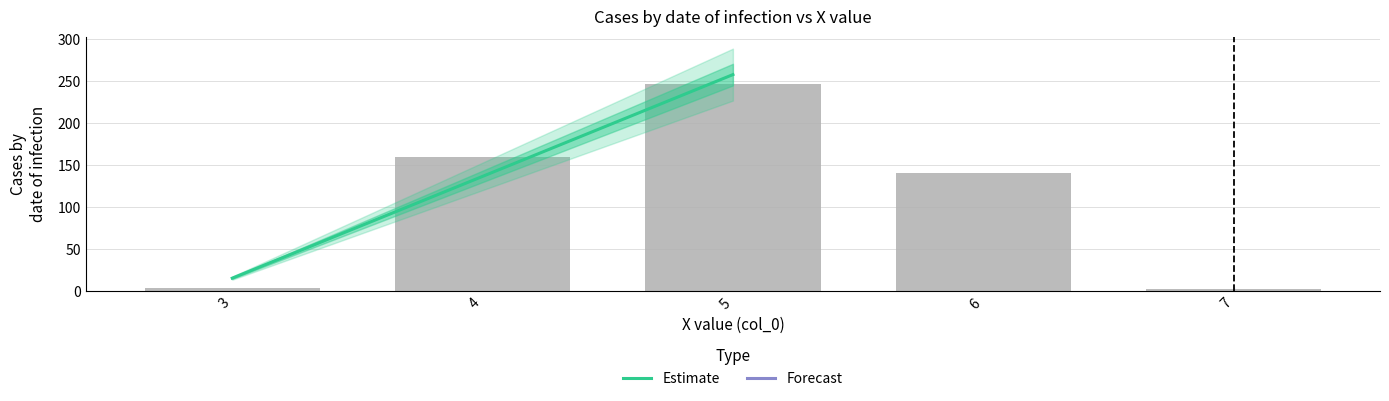

What is the maximum value shown in the chart?

257.3